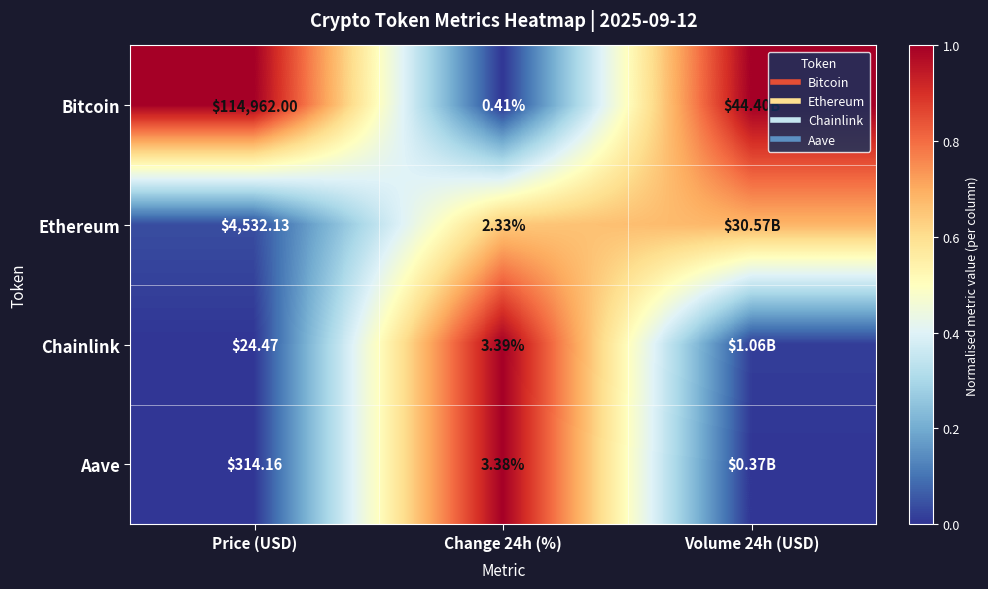

Rank the series at Price (USD) from highest to lowest value.

Bitcoin, Ethereum, Aave, Chainlink